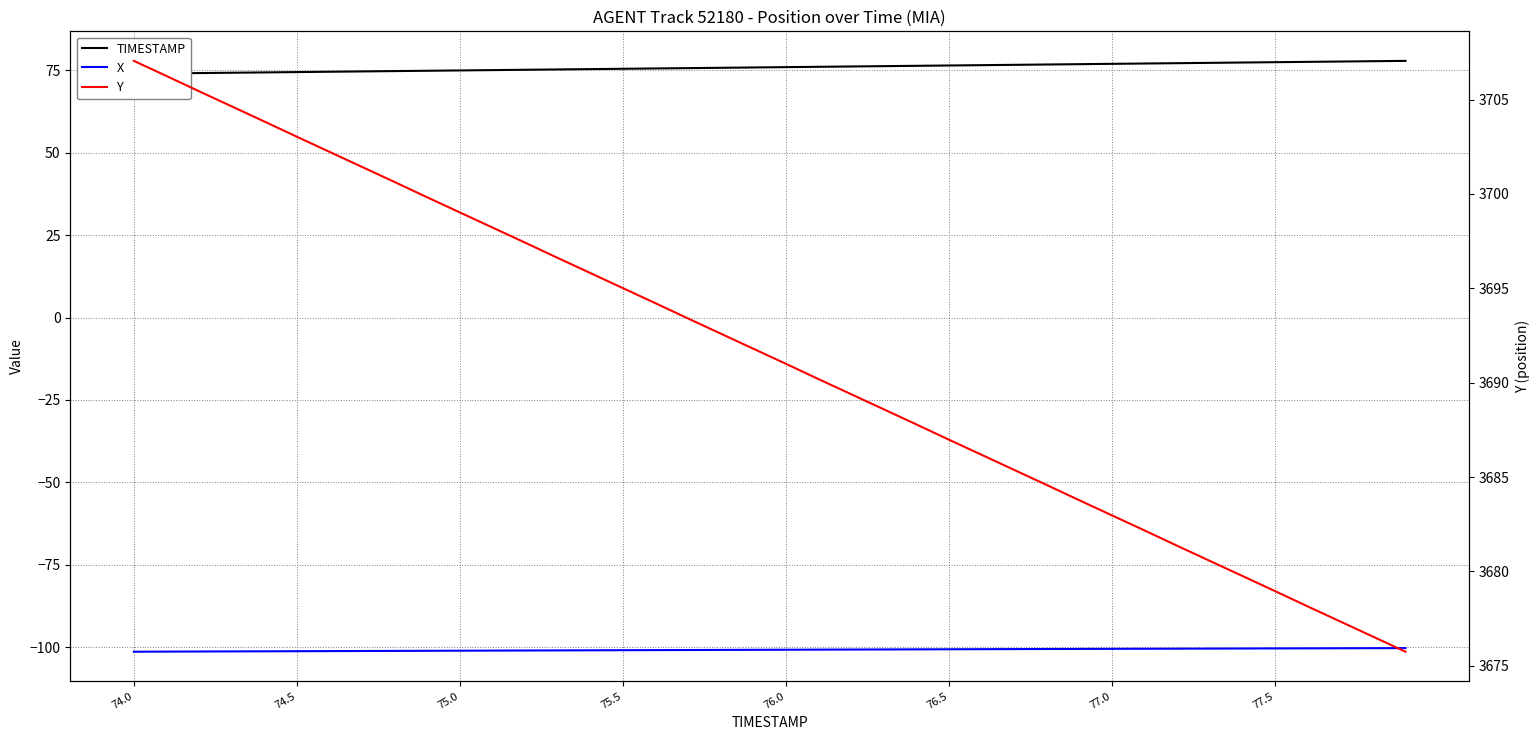

What is the average value of the TIMESTAMP series?

76.0